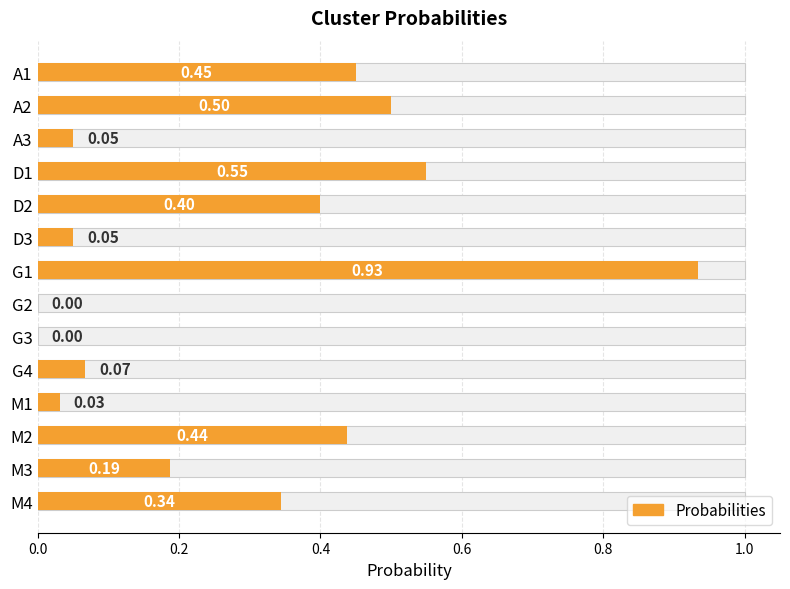

Reading right to left, transcribe all the data shown in this chart.

0.3	0.2	0.4	0.0	0.1	0.0	0.0	0.9	0.1	0.4	0.6	0.1	0.5	0.5